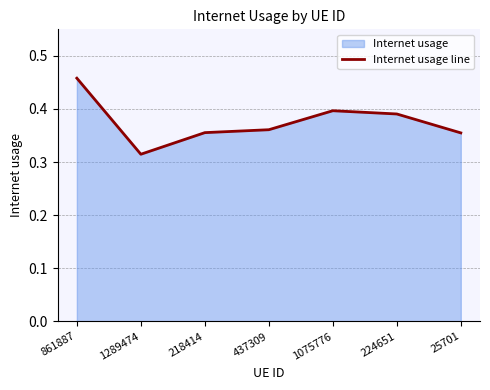

What is the average value?

0.4